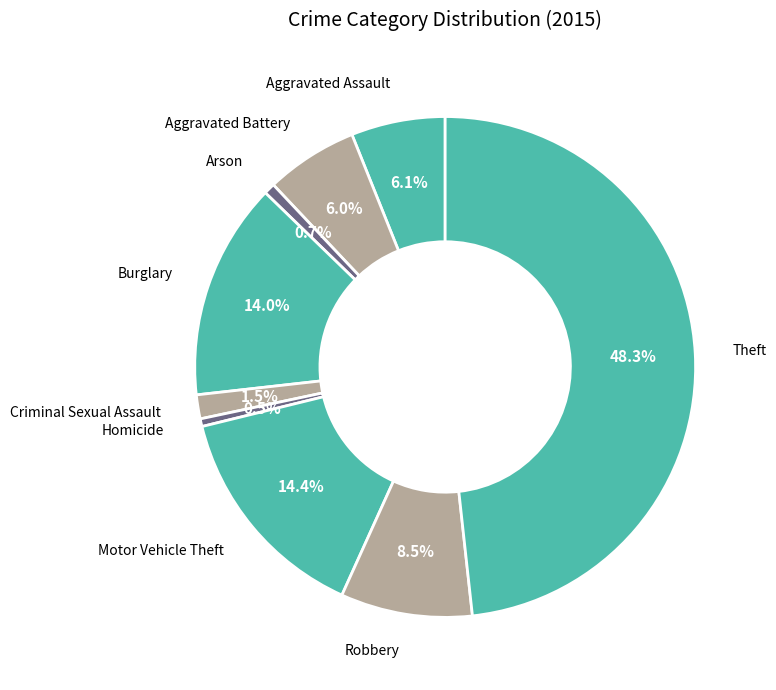

Which category has the biggest portion of the pie?

Theft